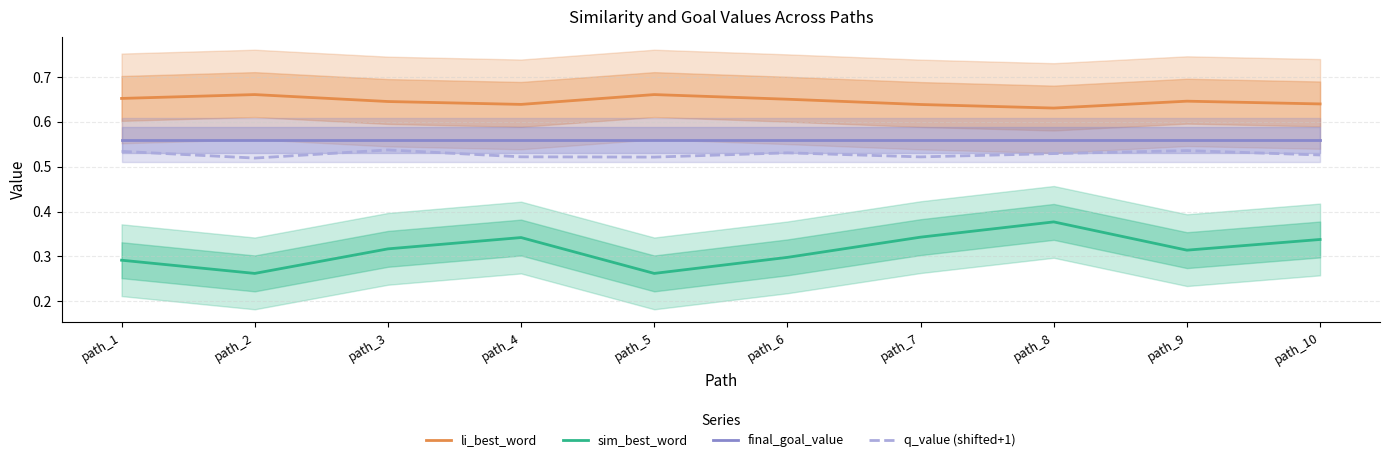

What is the greatest value displayed?

0.7